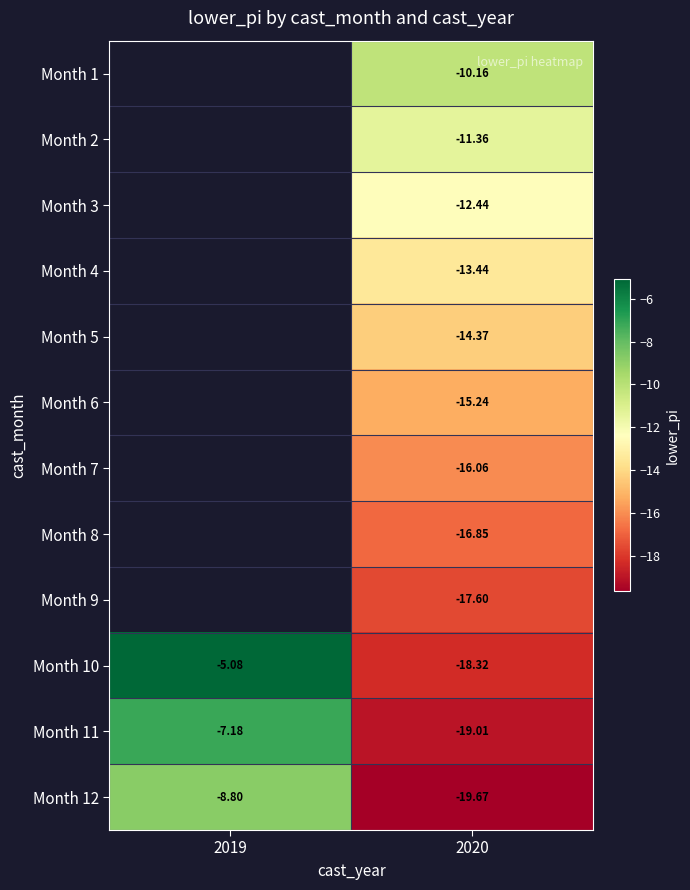

Is it true that Month 10 equals -18.3 at 2020?

True